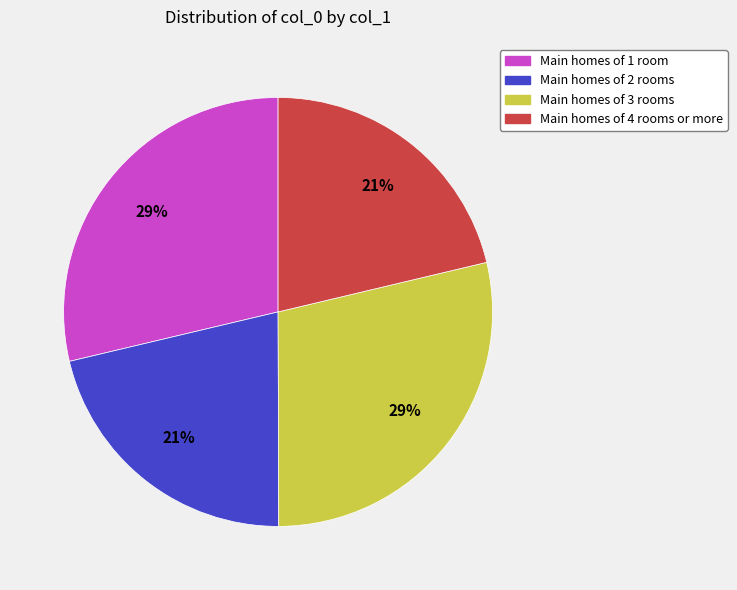

To the nearest percent, what is the combined percentage of Main homes of 1 room and Main homes of 4 rooms or more?

50%